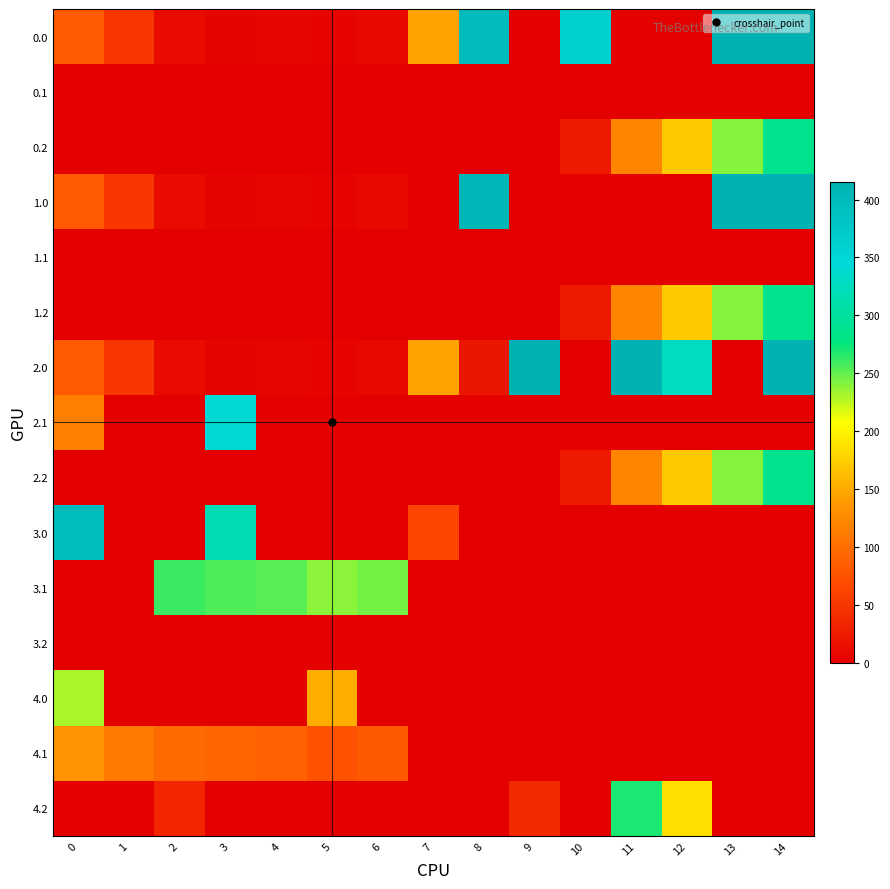

Reading left to right, list all the values displayed in this chart.

0.0: 0=82.0	1=49.5	2=10.3	3=4.4	4=4.9	5=3.8	6=8.0	7=145.1	8=399.5	9=0.0	10=361.5	11=0.0	12=0.0	13=415.0	14=415.0
0.1: 0=0.0	1=0.0	2=0.0	3=0.0	4=0.0	5=0.0	6=0.0	7=0.0	8=0.0	9=0.0	10=0.0	11=0.0	12=0.0	13=0.0	14=0.0
0.2: 0=0.0	1=0.0	2=0.0	3=0.0	4=0.0	5=0.0	6=0.0	7=0.0	8=0.0	9=0.0	10=23.5	11=120.6	12=171.2	13=240.4	14=287.4
1.0: 0=82.0	1=49.5	2=10.3	3=4.4	4=4.9	5=3.8	6=8.0	7=0.0	8=406.7	9=0.0	10=0.0	11=0.0	12=0.0	13=415.0	14=415.0
1.1: 0=0.0	1=0.0	2=0.0	3=0.0	4=0.0	5=0.0	6=0.0	7=0.0	8=0.0	9=0.0	10=0.0	11=0.0	12=0.0	13=0.0	14=0.0
1.2: 0=0.0	1=0.0	2=0.0	3=0.0	4=0.0	5=0.0	6=0.0	7=0.0	8=0.0	9=0.0	10=23.5	11=120.6	12=171.2	13=240.4	14=287.4
2.0: 0=82.0	1=49.5	2=10.3	3=4.4	4=4.9	5=3.8	6=8.0	7=145.1	8=19.7	9=415.0	10=0.0	11=415.0	12=326.2	13=0.0	14=415.0
2.1: 0=115.7	1=0.0	2=0.0	3=342.7	4=0.0	5=0.0	6=0.0	7=0.0	8=0.0	9=0.0	10=0.0	11=0.0	12=0.0	13=0.0	14=0.0
2.2: 0=0.0	1=0.0	2=0.0	3=0.0	4=0.0	5=0.0	6=0.0	7=0.0	8=0.0	9=0.0	10=23.5	11=120.6	12=171.2	13=240.4	14=287.4
3.0: 0=395.0	1=0.0	2=0.0	3=317.4	4=0.0	5=0.0	6=0.0	7=63.1	8=0.0	9=0.0	10=0.0	11=0.0	12=0.0	13=0.0	14=0.0
3.1: 0=0.0	1=0.0	2=260.9	3=255.7	4=252.6	5=238.7	6=245.2	7=0.0	8=0.0	9=0.0	10=0.0	11=0.0	12=0.0	13=0.0	14=0.0
3.2: 0=0.0	1=0.0	2=0.0	3=0.0	4=0.0	5=0.0	6=0.0	7=0.0	8=0.0	9=0.0	10=0.0	11=0.0	12=0.0	13=0.0	14=0.0
4.0: 0=231.0	1=0.0	2=0.0	3=0.0	4=0.0	5=152.8	6=0.0	7=0.0	8=0.0	9=0.0	10=0.0	11=0.0	12=0.0	13=0.0	14=0.0
4.1: 0=133.6	1=110.1	2=96.9	3=91.7	4=88.6	5=74.7	6=81.2	7=0.0	8=0.0	9=0.0	10=0.0	11=0.0	12=0.0	13=0.0	14=0.0
4.2: 0=0.0	1=0.0	2=34.5	3=0.0	4=0.0	5=0.0	6=0.0	7=0.0	8=0.0	9=37.5	10=0.0	11=269.6	12=186.9	13=0.0	14=0.0